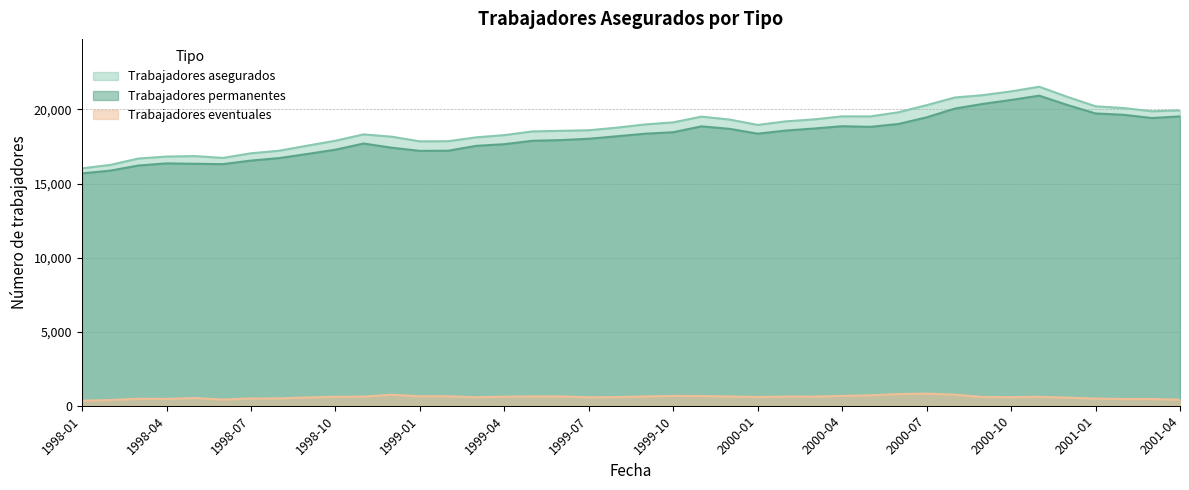

Which category has the highest value across all series?

2000-11